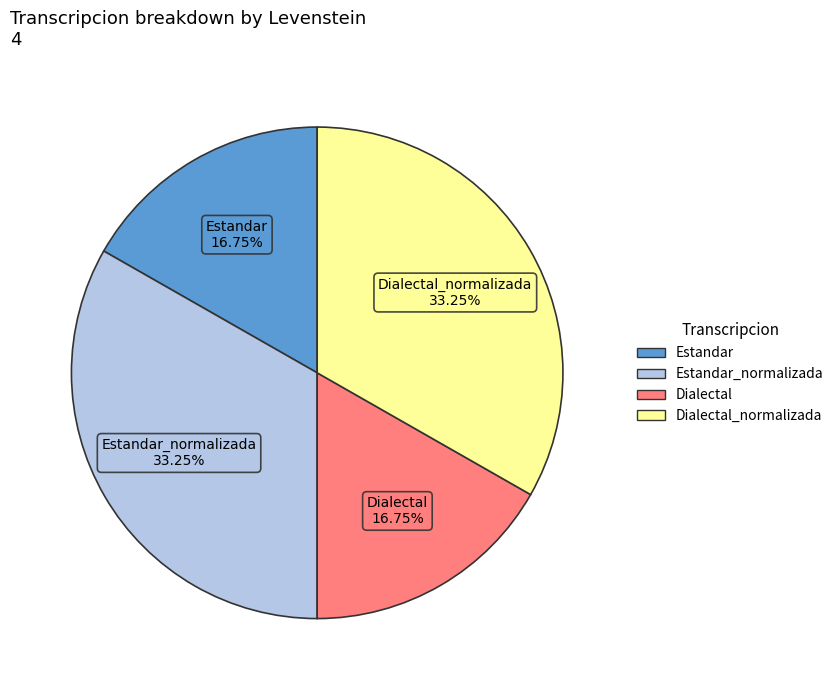

Does any single category account for the majority?

No